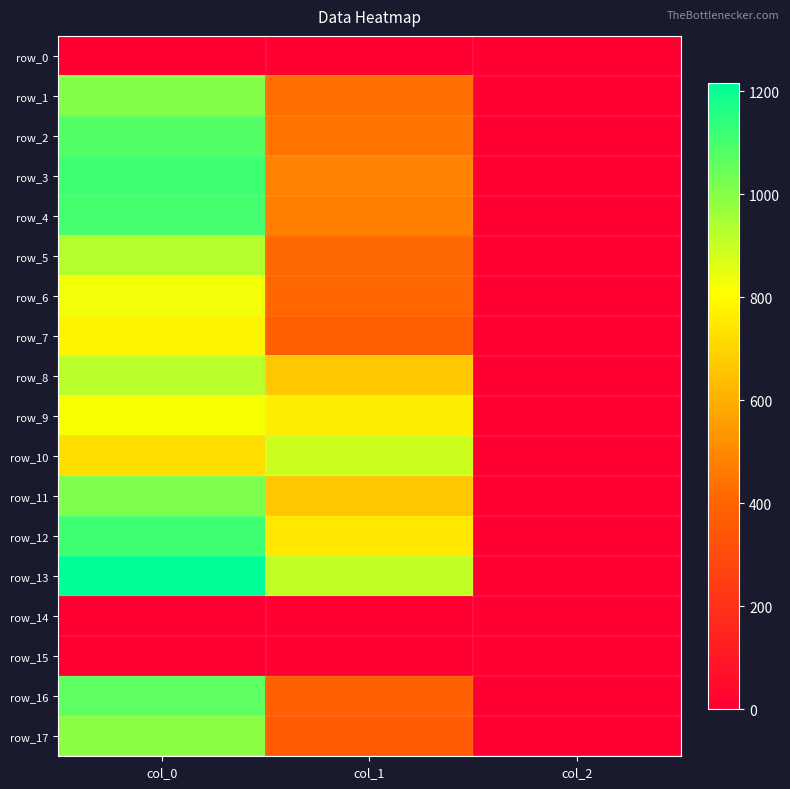

Reading right to left, what are all the values shown in this chart?

row_0: 0.0	0.0	0.0
row_1: 2.0	428.6	1006.7
row_2: 2.0	445.5	1083.3
row_3: 2.0	482.6	1116.7
row_4: 2.0	472.5	1106.7
row_5: 2.0	411.8	930.0
row_6: 2.0	408.4	830.0
row_7: 2.0	378.0	783.3
row_8: 2.0	661.5	920.0
row_9: 2.0	769.5	820.0
row_10: 2.0	891.0	723.3
row_11: 2.0	661.5	1016.7
row_12: 2.0	749.2	1116.7
row_13: 2.0	907.9	1216.7
row_14: 0.0	0.0	0.0
row_15: 0.0	0.0	0.0
row_16: 2.0	381.4	1066.7
row_17: 2.0	364.5	993.3